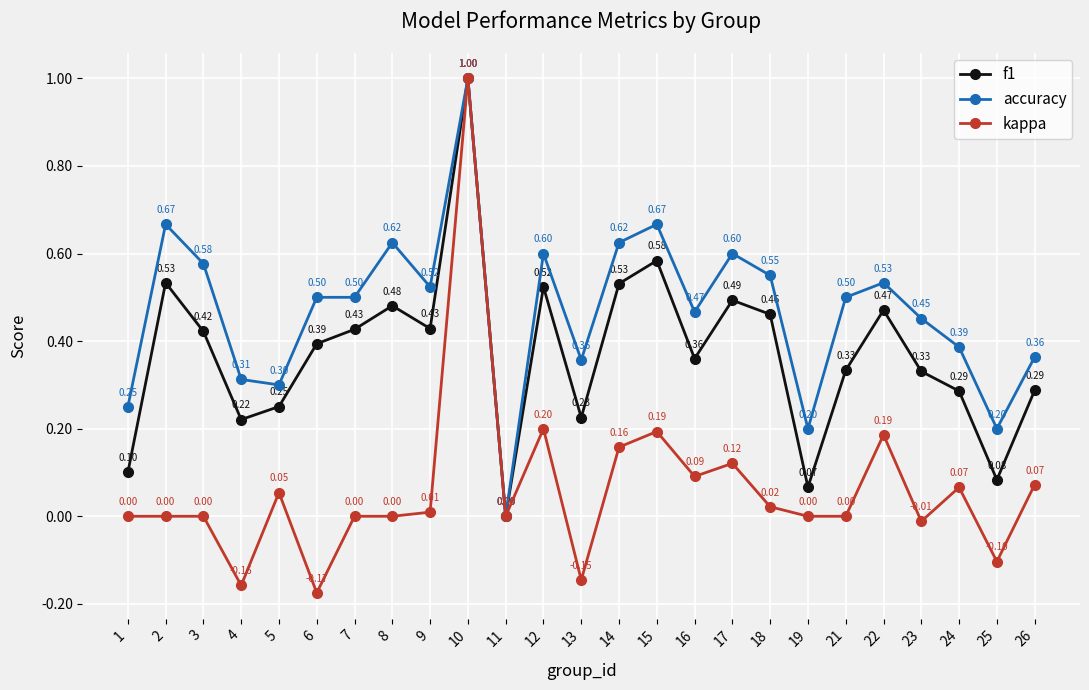

What is the sum of the f1 values at 11 and 14?

0.5